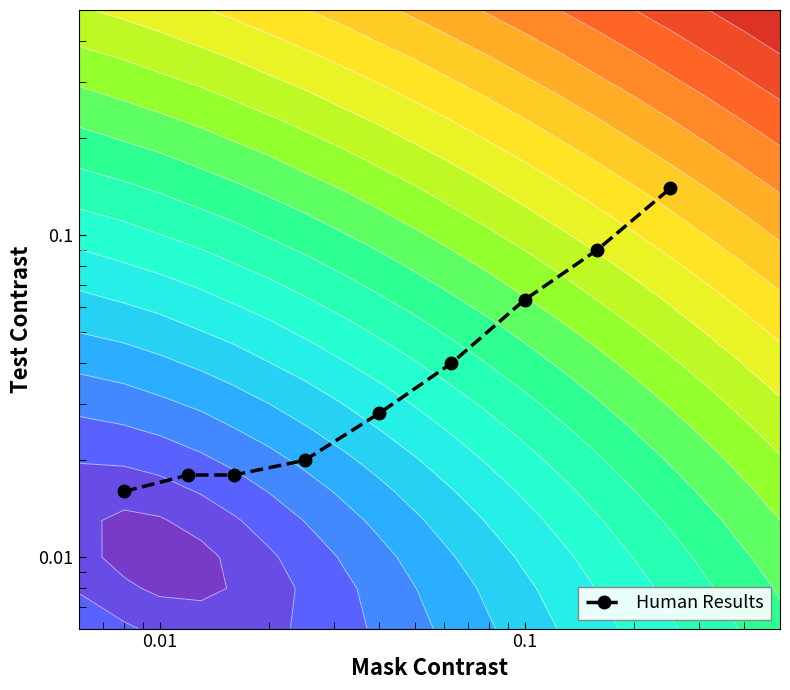

Reading left to right, extract all data points from this chart.

0.0	0.0	0.0	0.0	0.0	0.0	0.1	0.1	0.1